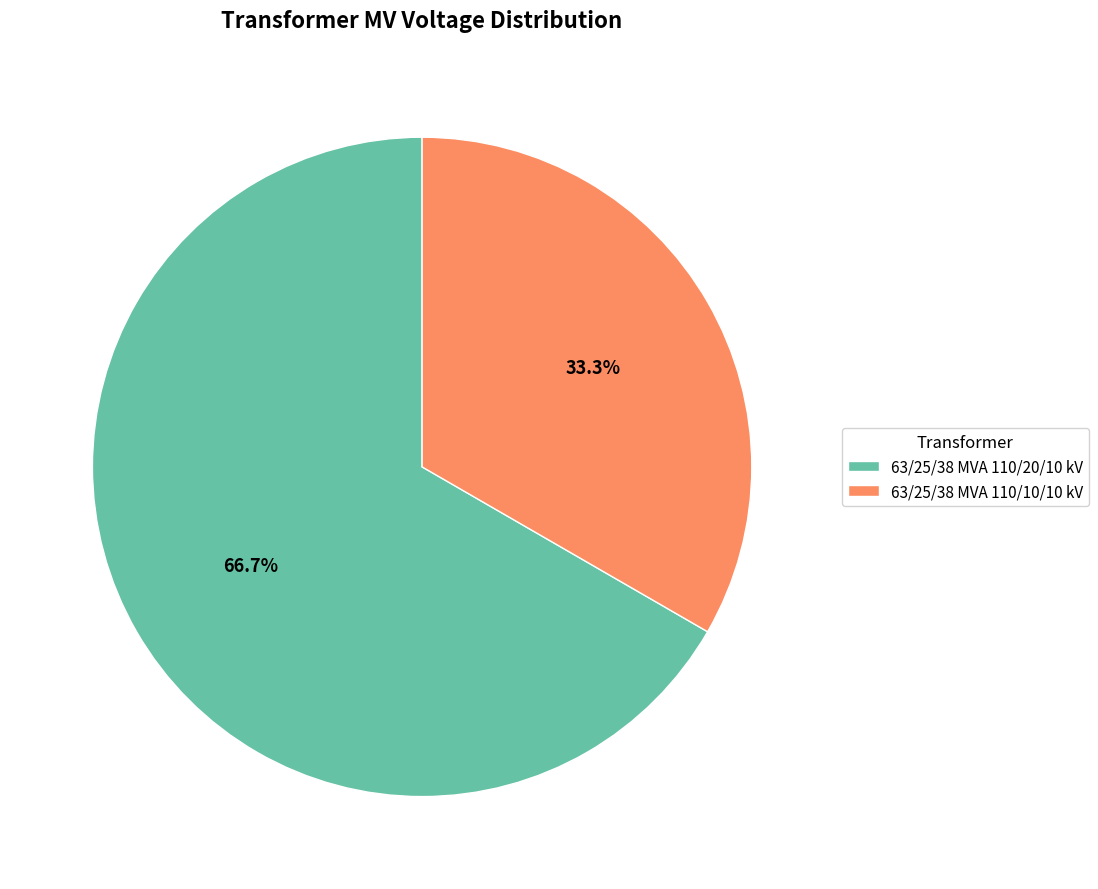

Which has a higher value, 63/25/38 MVA 110/20/10 kV or 63/25/38 MVA 110/10/10 kV?

63/25/38 MVA 110/20/10 kV